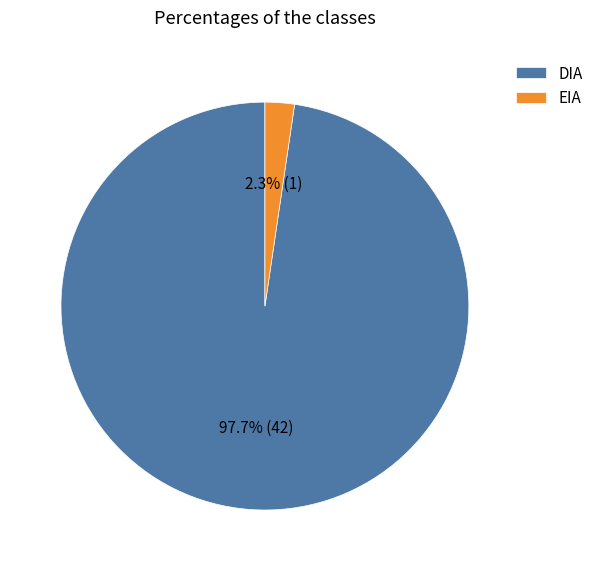

Which has a higher value, EIA or DIA?

DIA